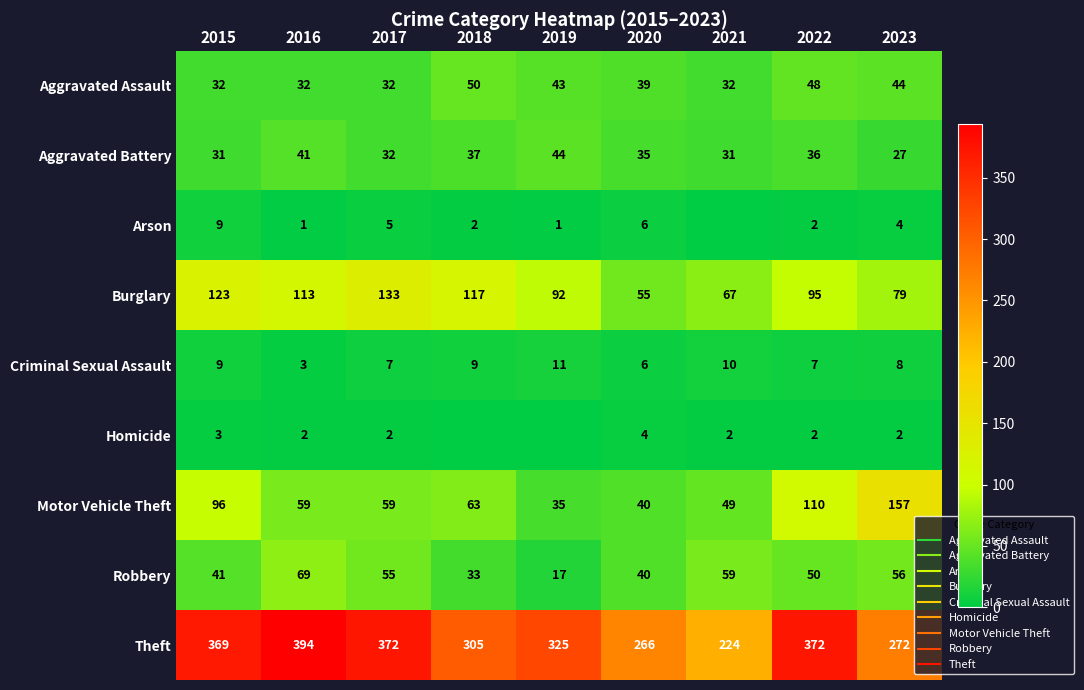

What is the average value of the Criminal Sexual Assault series?

8